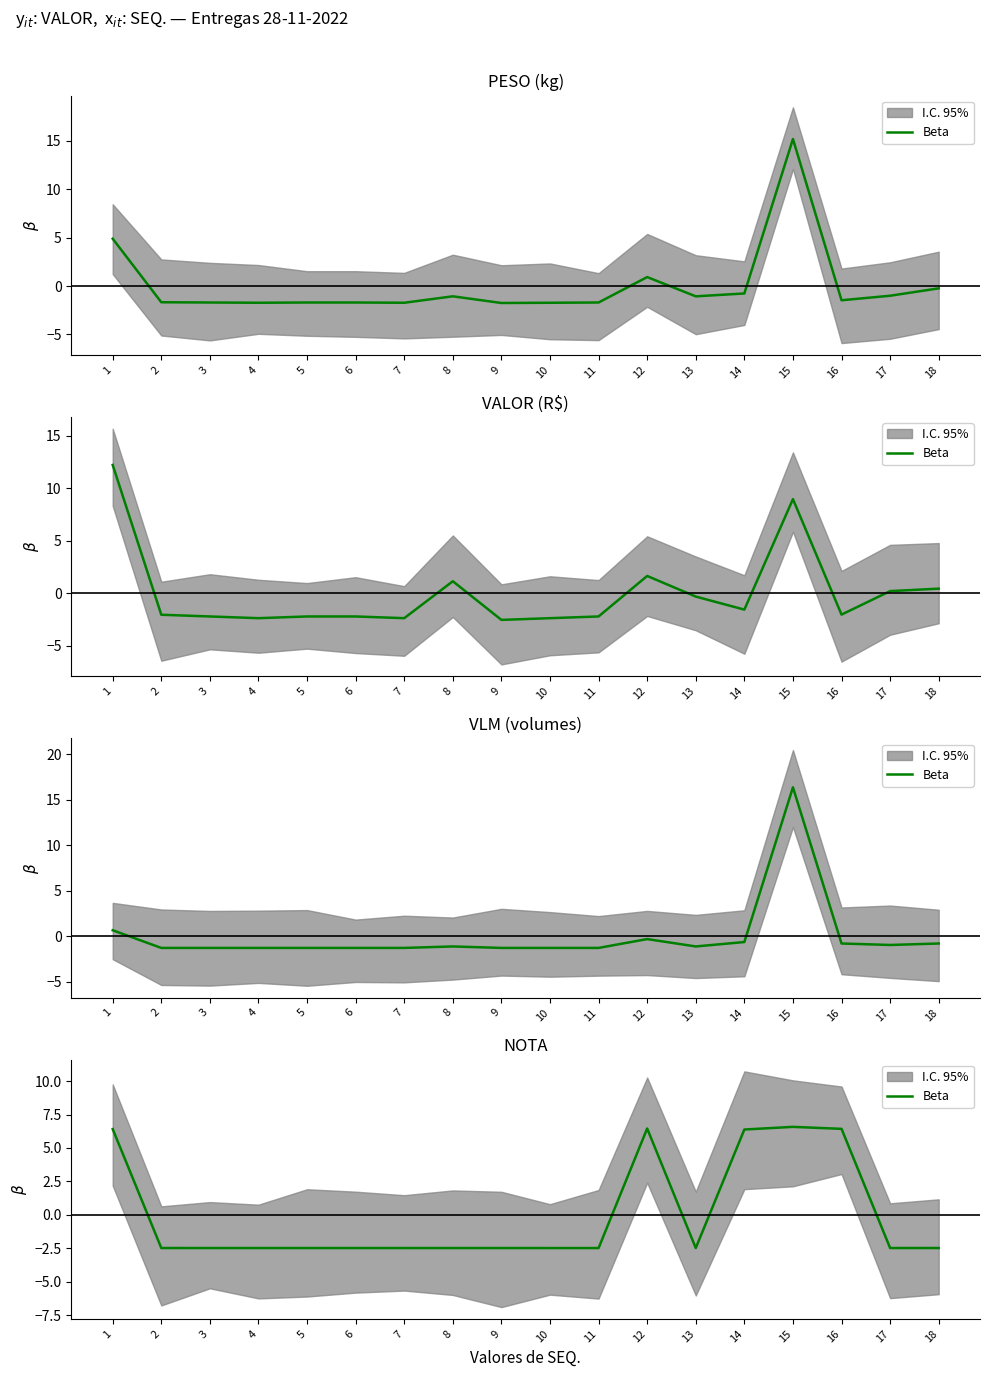

How many distinct data groups are displayed?

1